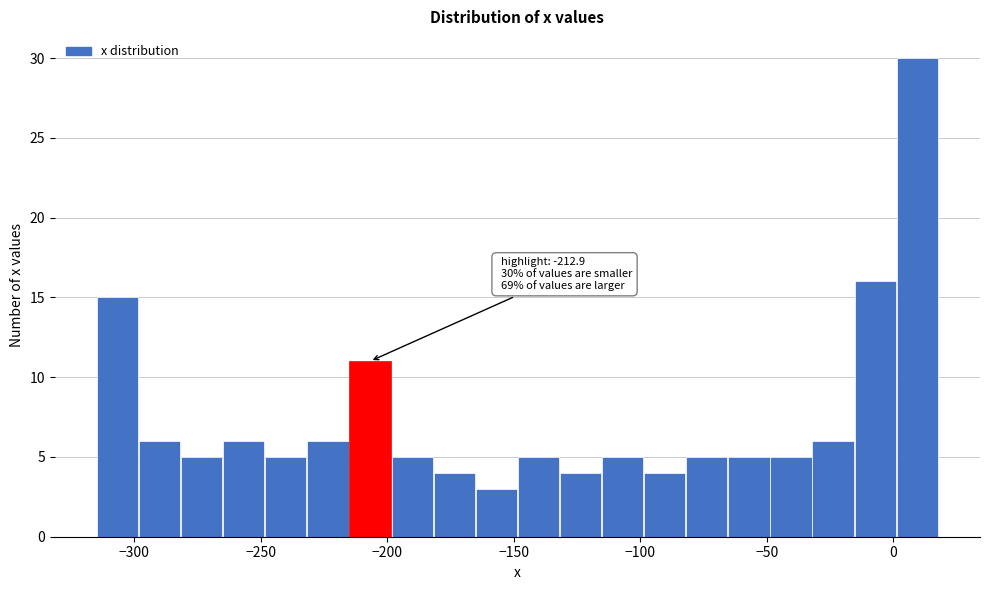

Read against the x-axis, roughly where is the centre of the tallest bar?

10